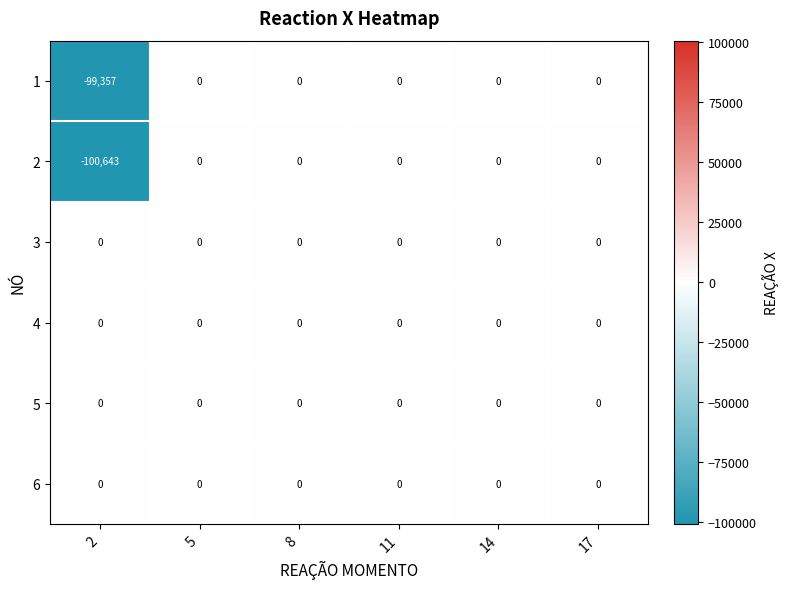

The 1 series shows 36602 at 8. True or false?

False